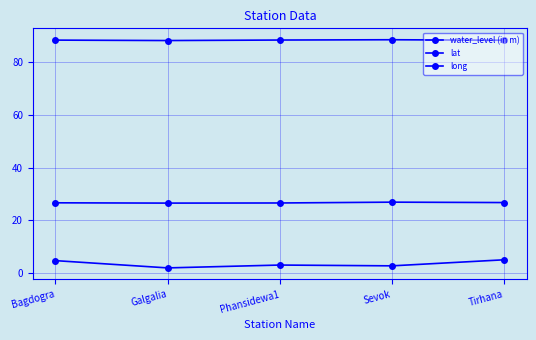

The lat series shows 14.9 at Phansidewa1. True or false?

False